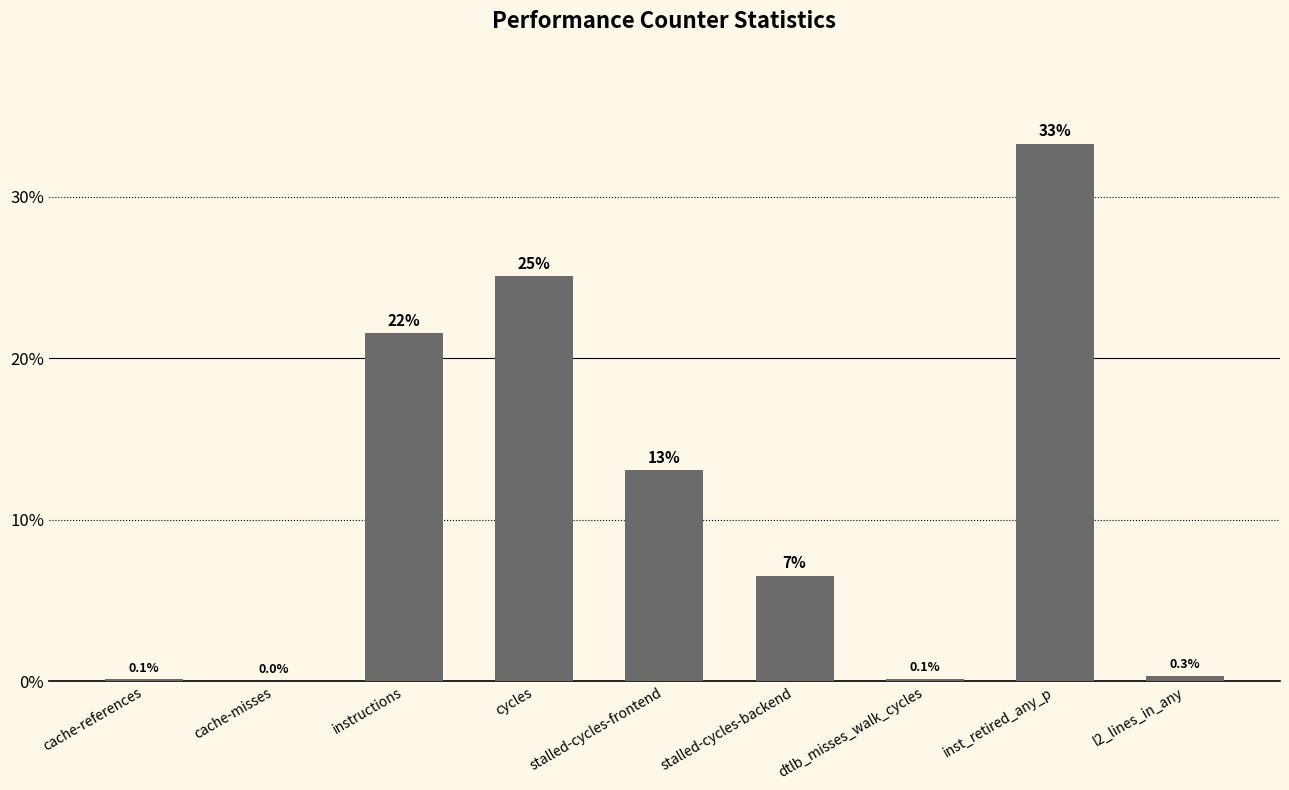

At which label does the data first exceed 6?

instructions